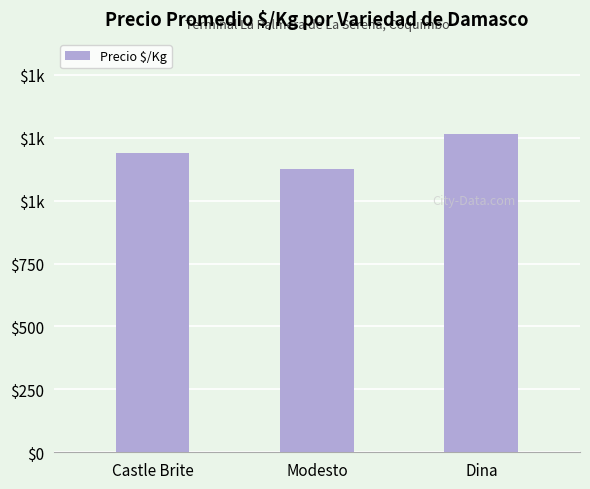

Between Castle Brite and Dina, which is larger?

Dina